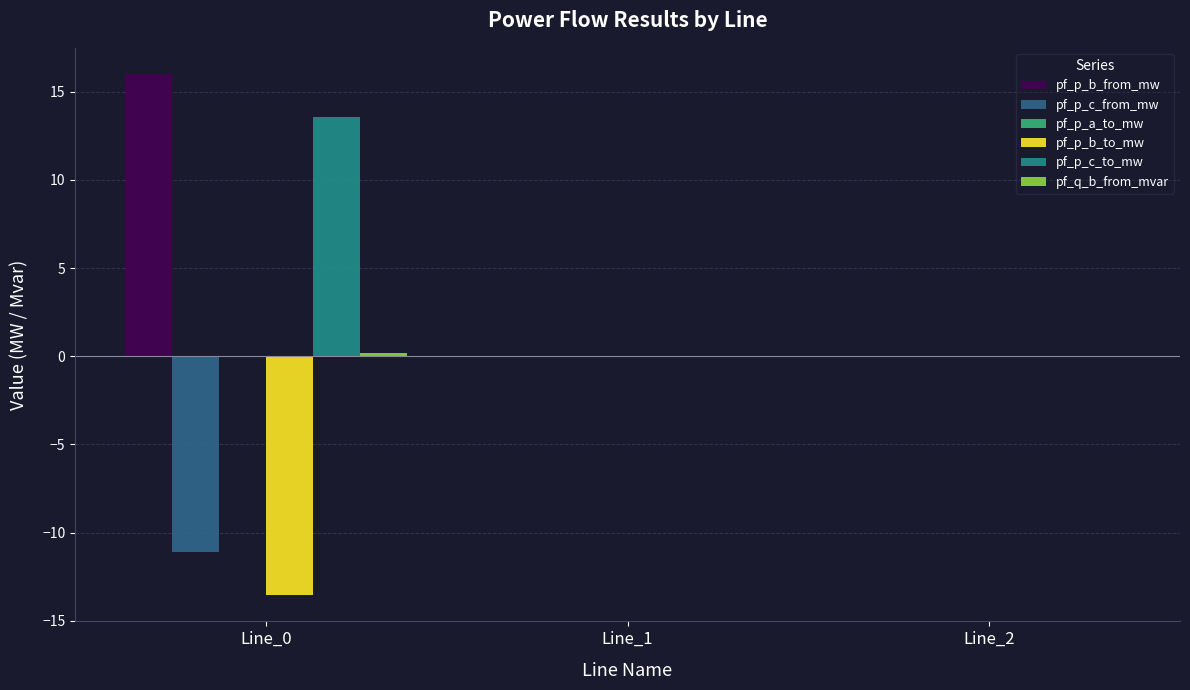

The value of pf_p_c_to_mw at Line_1 is -0.0. True or false?

True